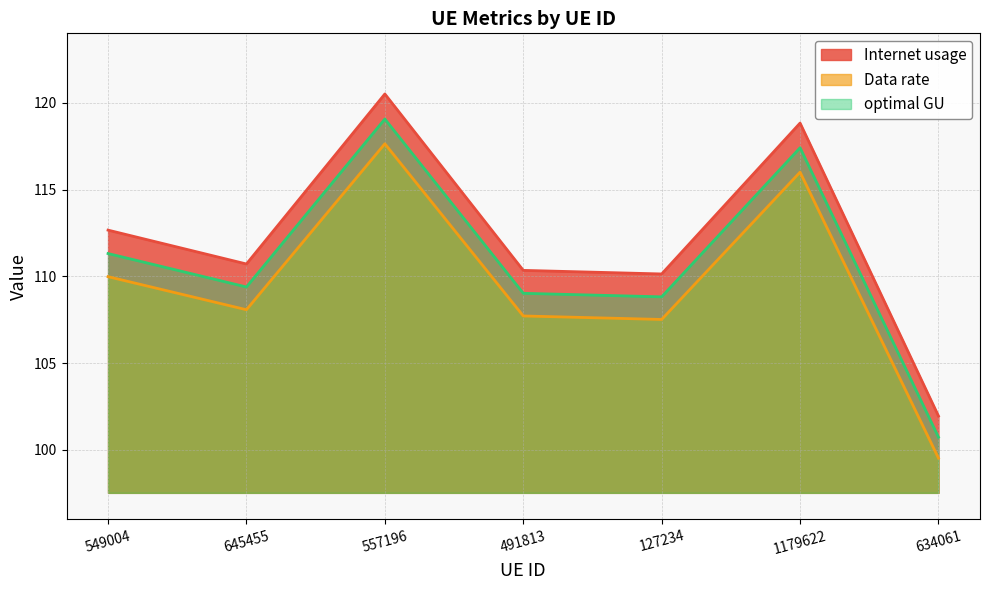

The value of Data rate at 491813 is 159.8. True or false?

False